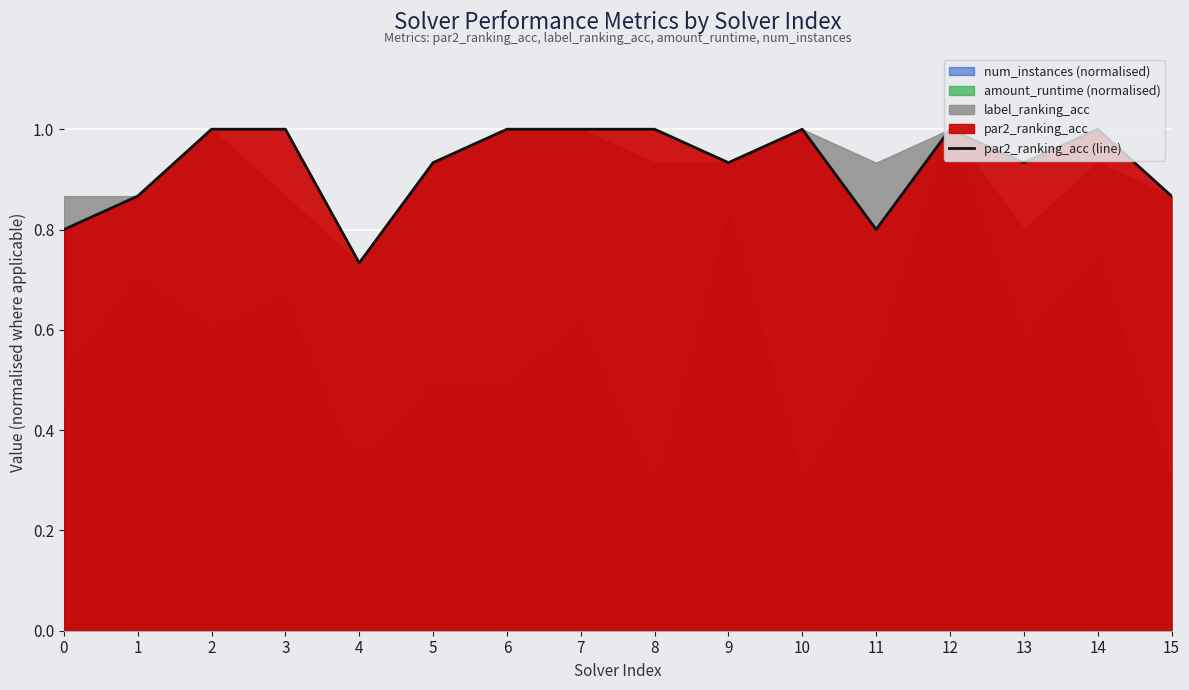

Rank the categories by value from highest to lowest.

2, 3, 6, 7, 8, 10, 12, 14, 5, 9, 13, 1, 15, 0, 11, 4